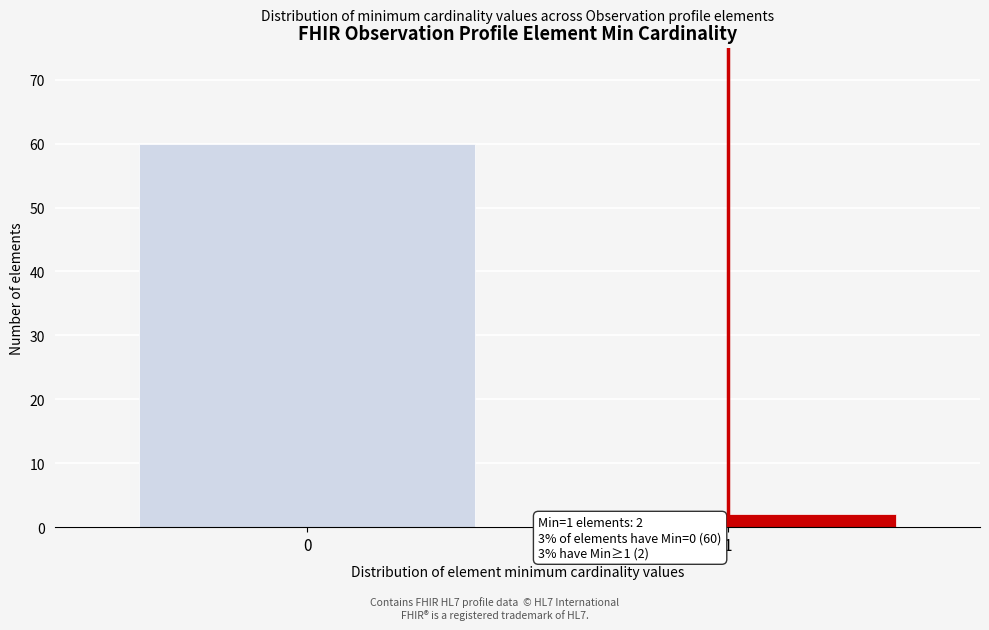

Reading left to right, what are all the values shown in this chart?

60	2